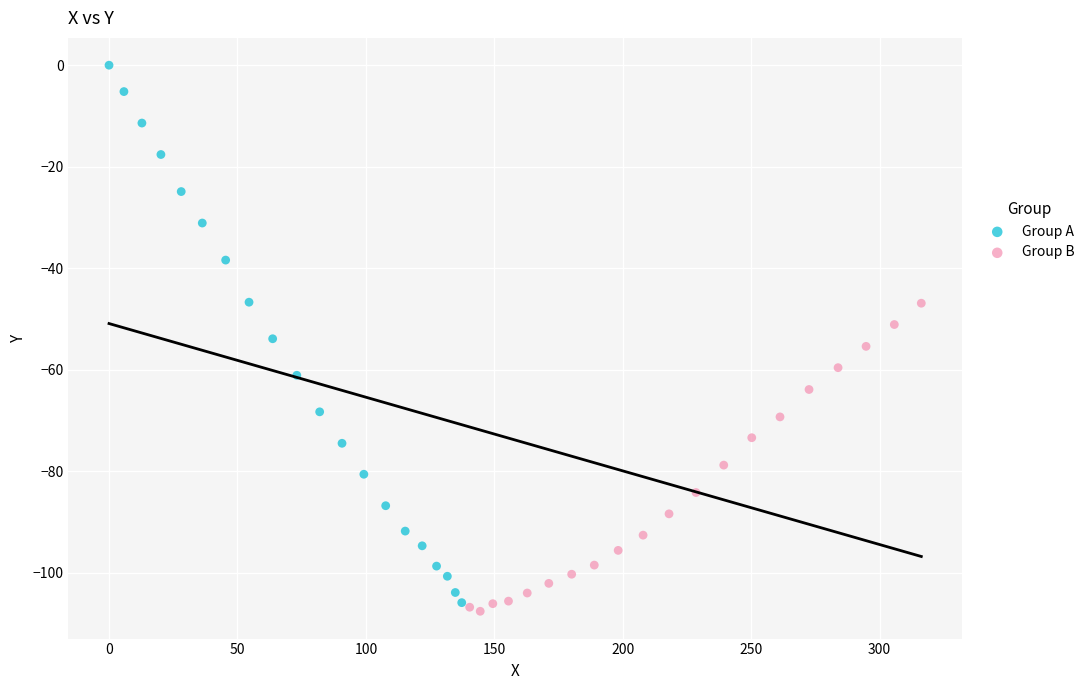

Which series reaches the maximum Y coordinate?

Group A